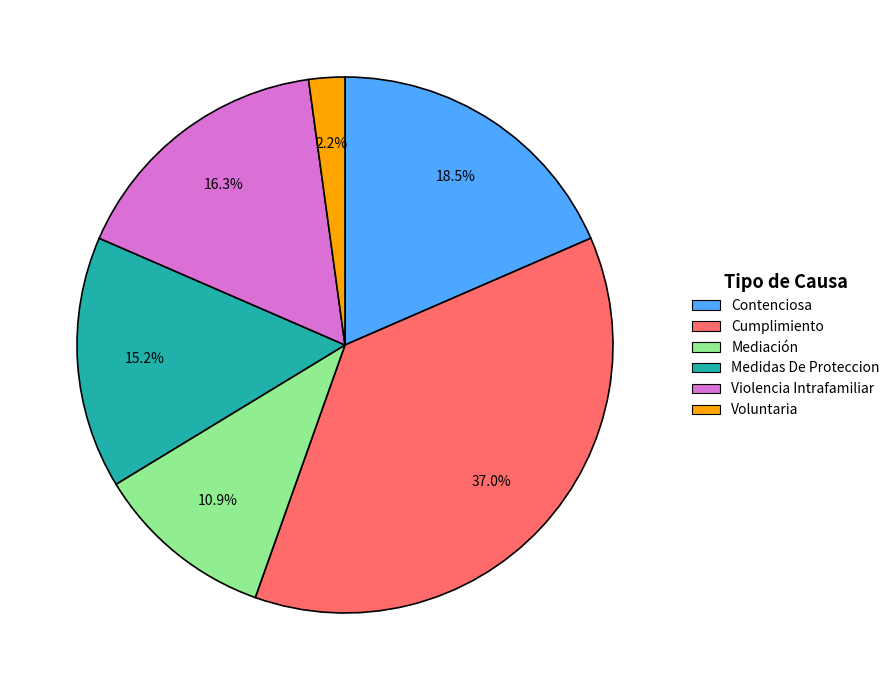

Do Voluntaria and Medidas De Proteccion together represent more than half of the pie?

No